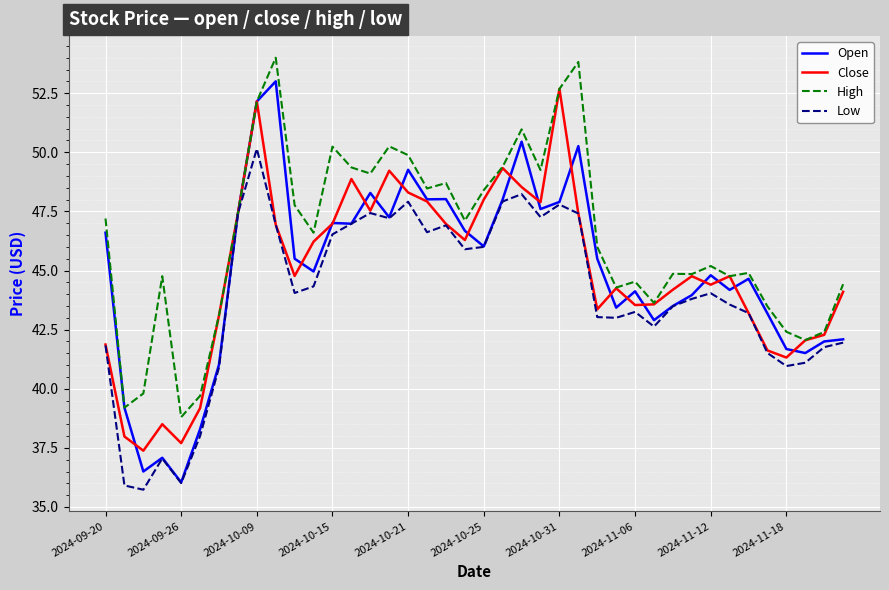

Which series has the widest spread of values?

Open